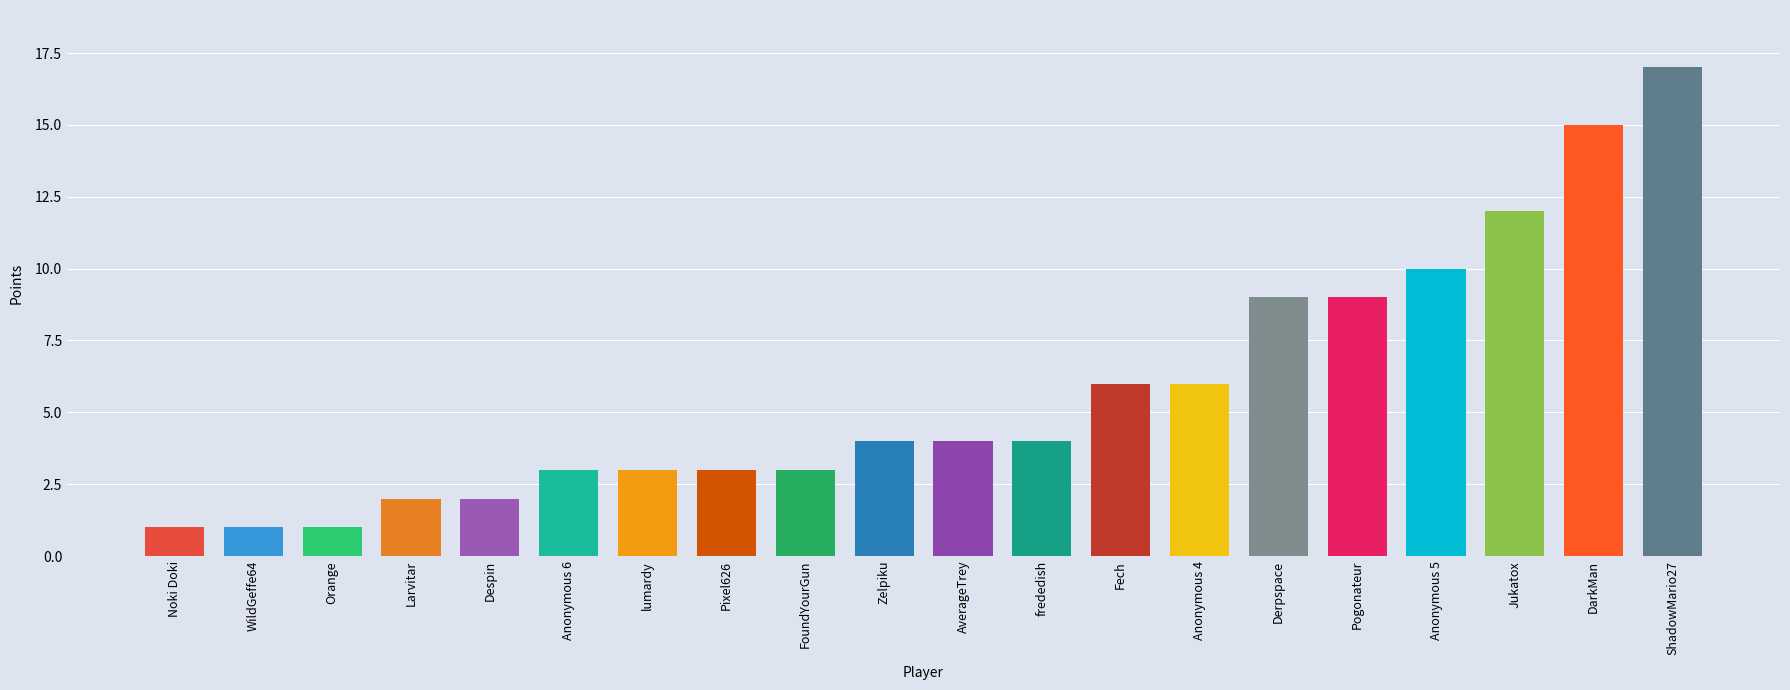

Reading right to left, list all the values displayed in this chart.

ShadowMario27=17	DarkMan=15	Jukatox=12	Anonymous 5=10	Pogonateur=9	Derpspace=9	Anonymous 4=6	Fech=6	frededish=4	AverageTrey=4	Zelpiku=4	FoundYourGun=3	Pixel626=3	lumardy=3	Anonymous 6=3	Despin=2	Larvitar=2	Orange=1	WildGeffe64=1	Noki Doki=1